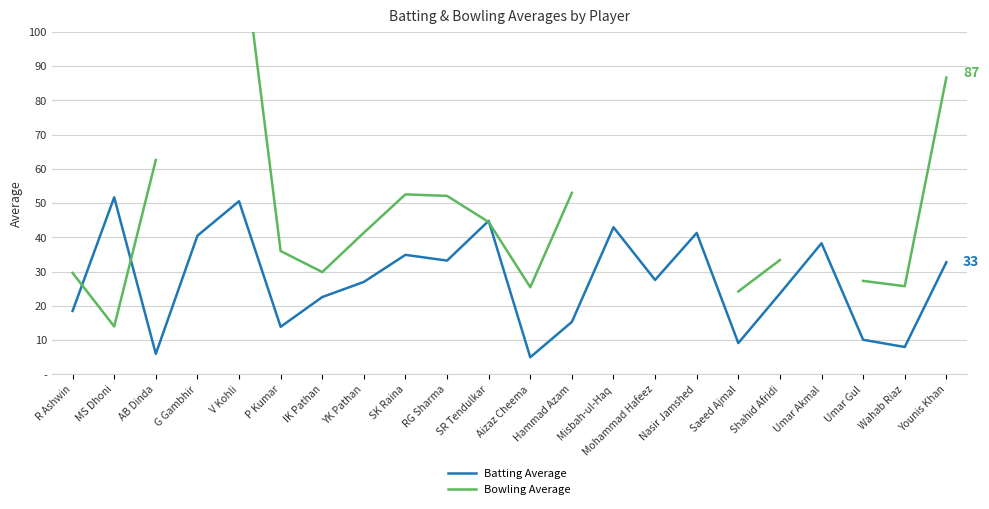

How many intersections are there between Batting Average and Bowling Average?

4